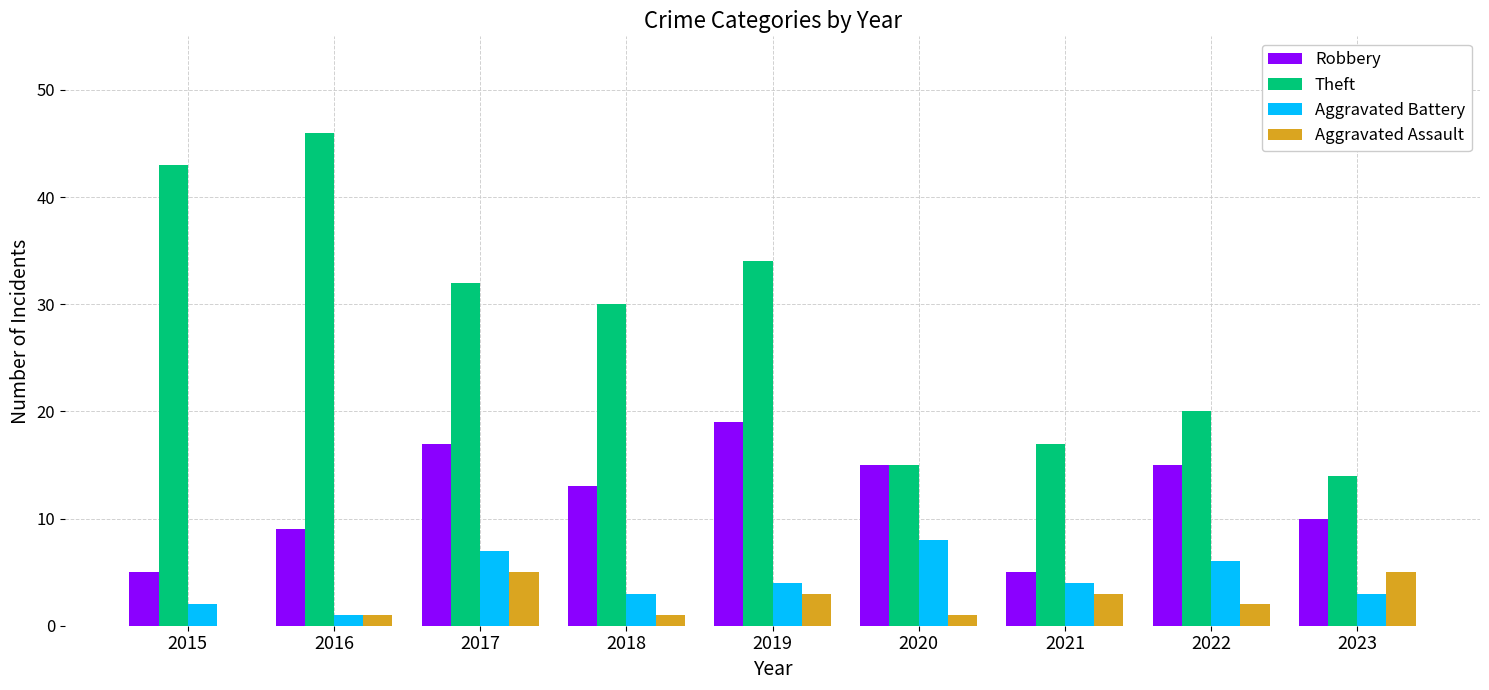

Which category has the highest value in the Aggravated Battery series?

2020